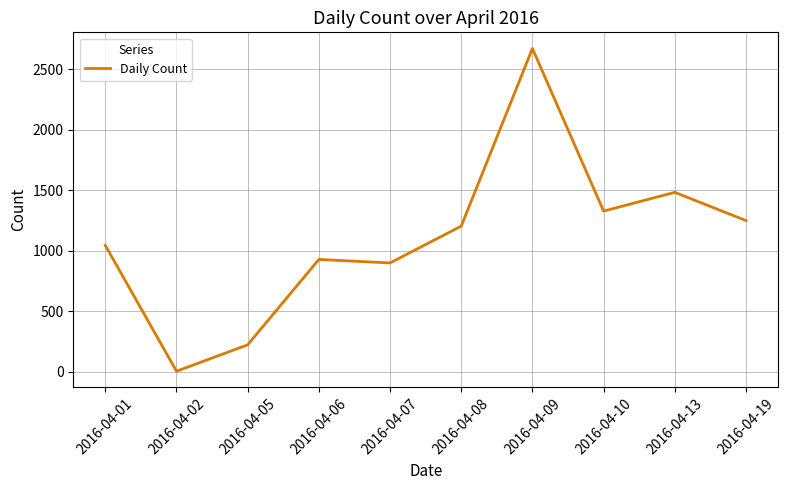

At which category does the data reach its first local valley?

2016-04-02